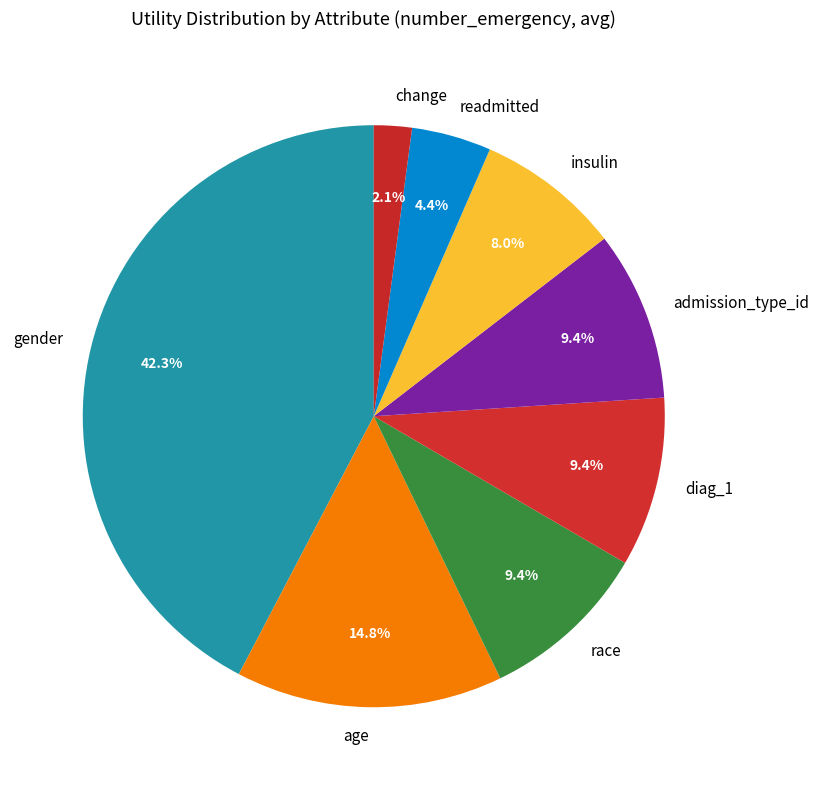

To the nearest percent, what portion does race represent?

9%